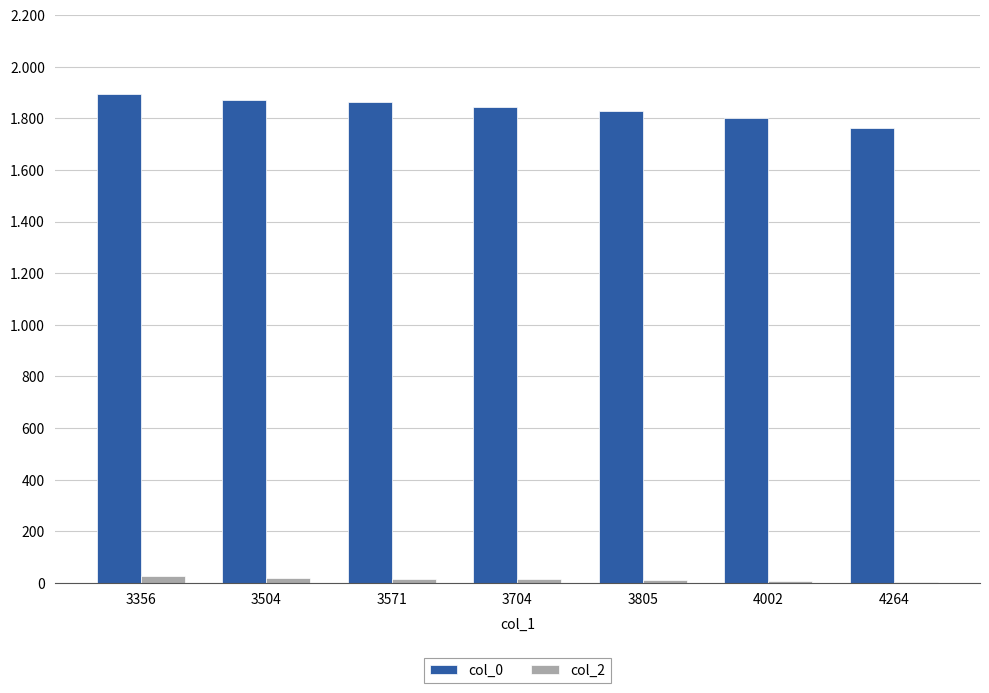

The col_2 series shows 4.2 at 4002. True or false?

False